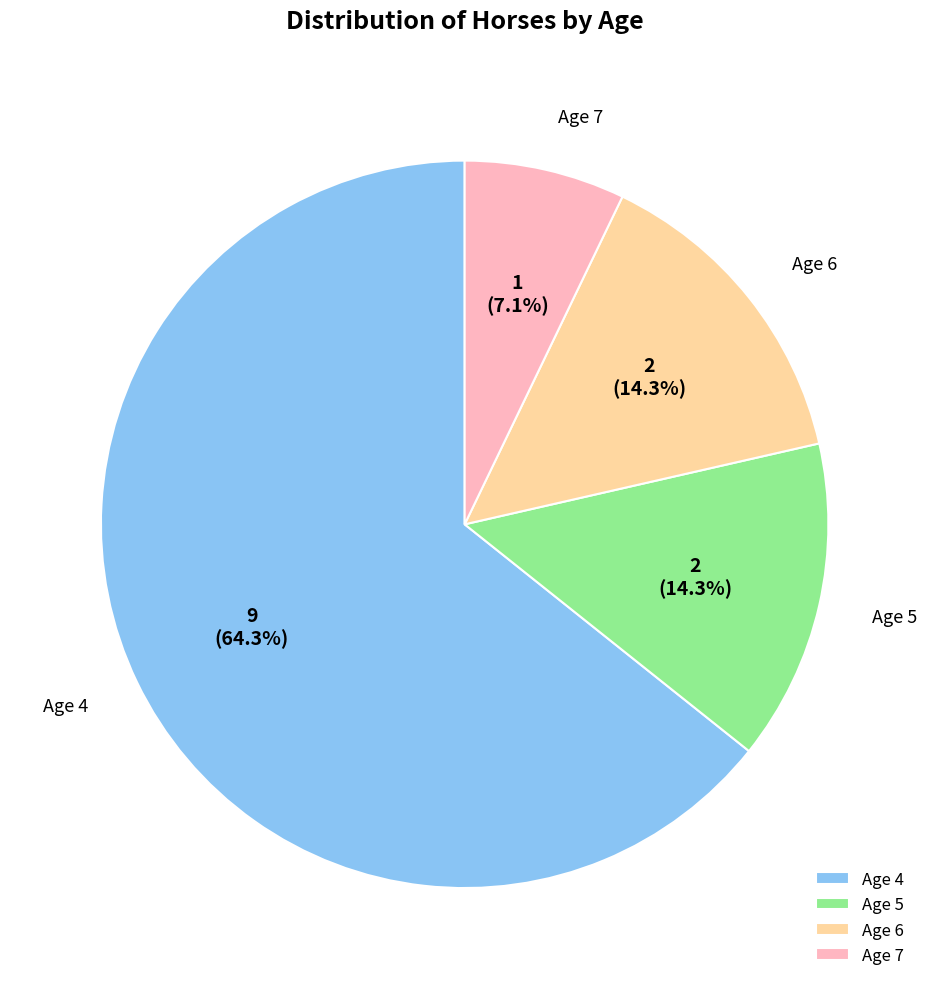

What is the ratio of the value at Age 5 to the value at Age 6?

1.0